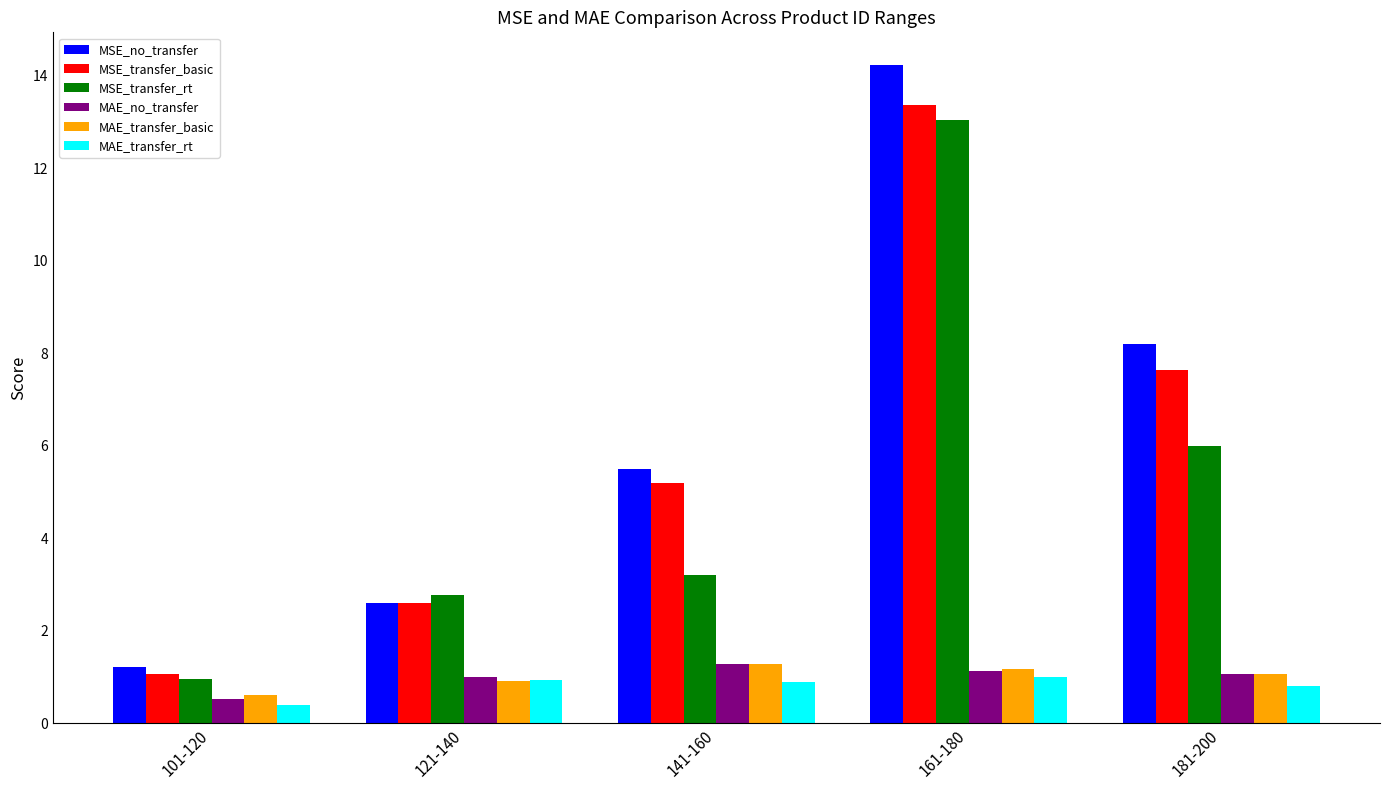

What is the label of the 3rd bar from the right?

141-160